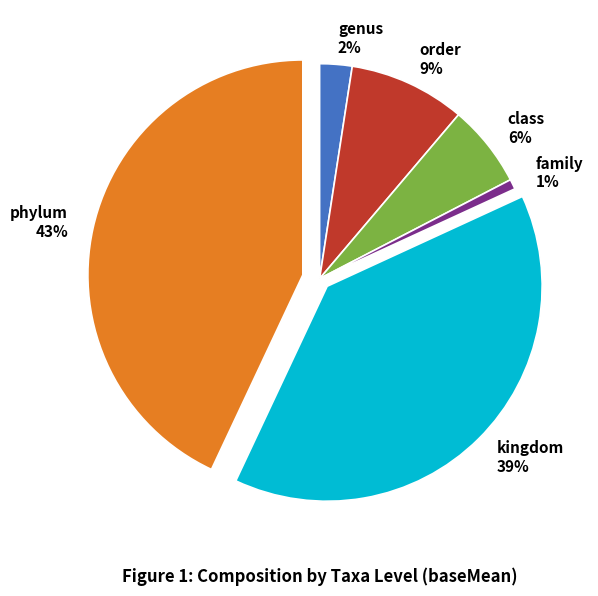

Do class and family together represent more than half of the pie?

No